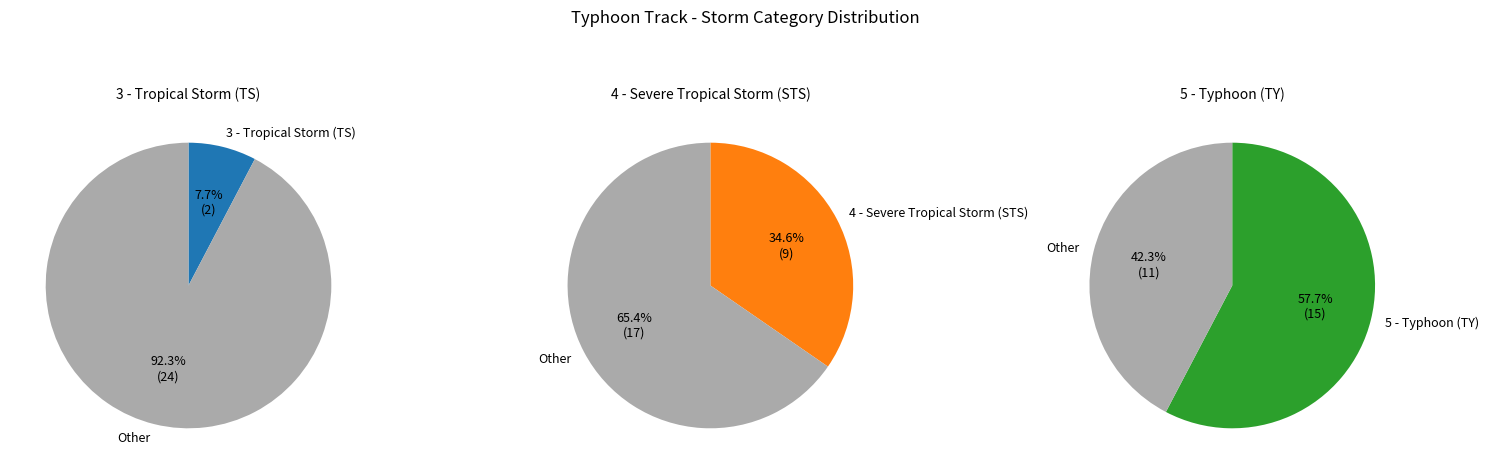

To the nearest percent, what is the combined percentage of 4 - Severe Tropical Storm (STS) and 3 - Tropical Storm (TS)?

42%